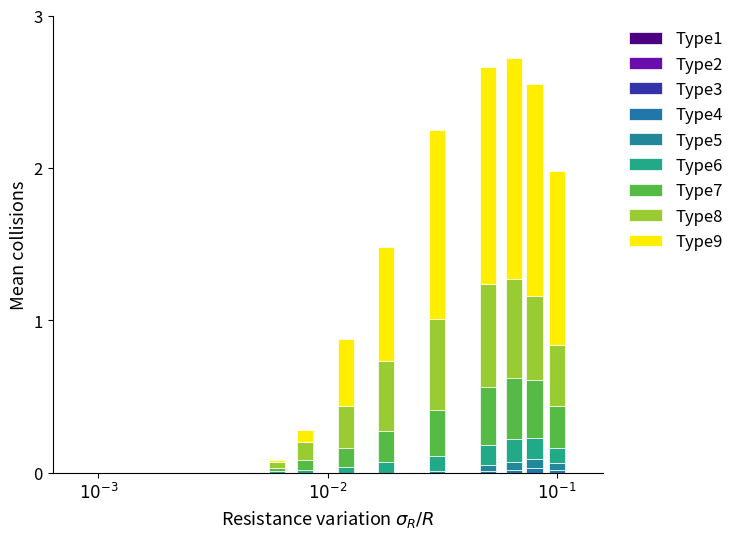

What is the difference between the second highest and minimum values in the Type9 series?

1.4